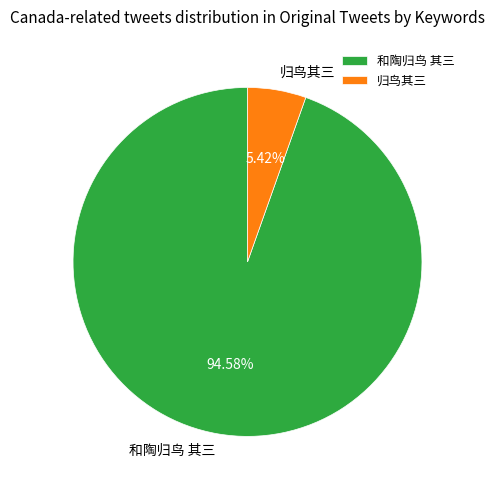

To the nearest percent, what percentage of the pie is 归鸟其三?

5%